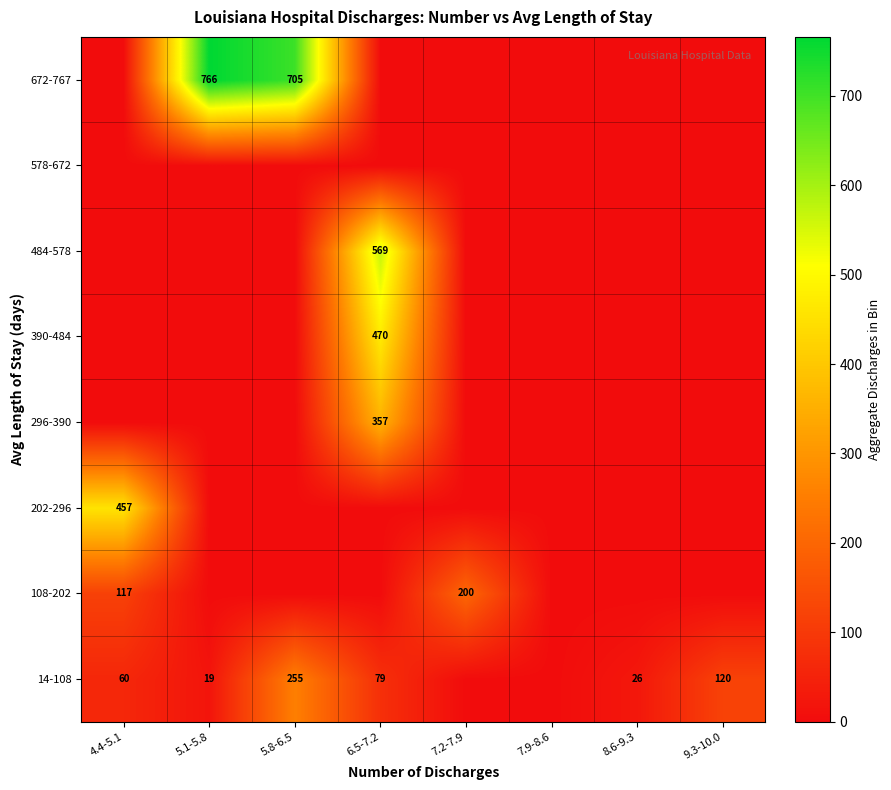

The value of 14-108 at 5.8-6.5 is 255. True or false?

True